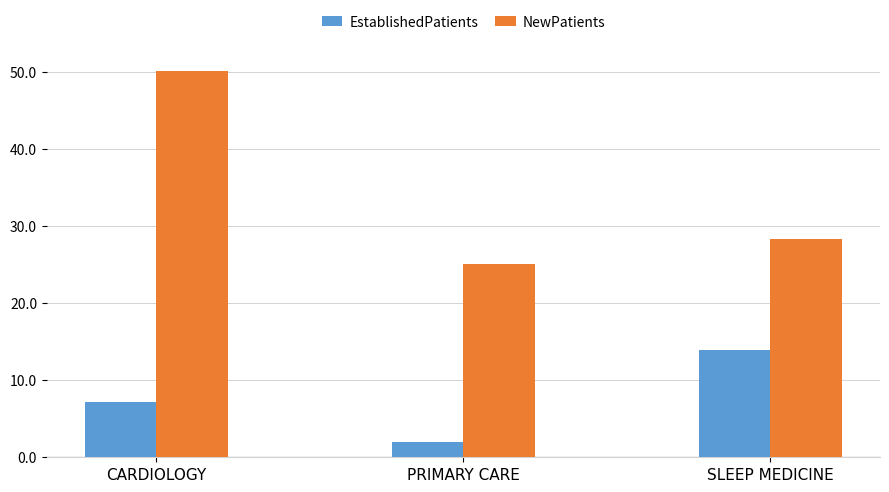

What is the difference between the NewPatients values at PRIMARY CARE and SLEEP MEDICINE?

3.2